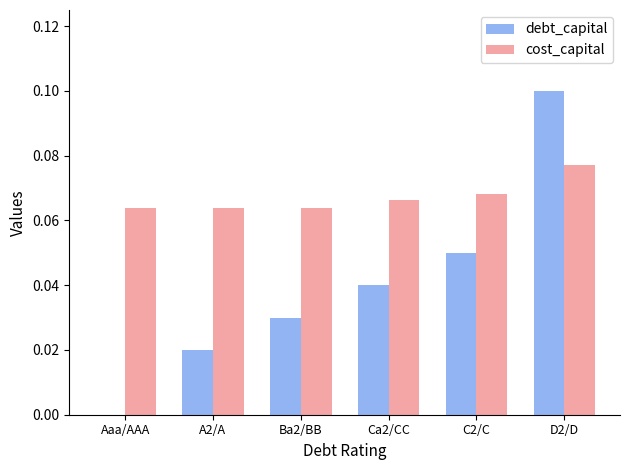

Between A2/A and Ca2/CC, which series saw the biggest shift?

debt_capital